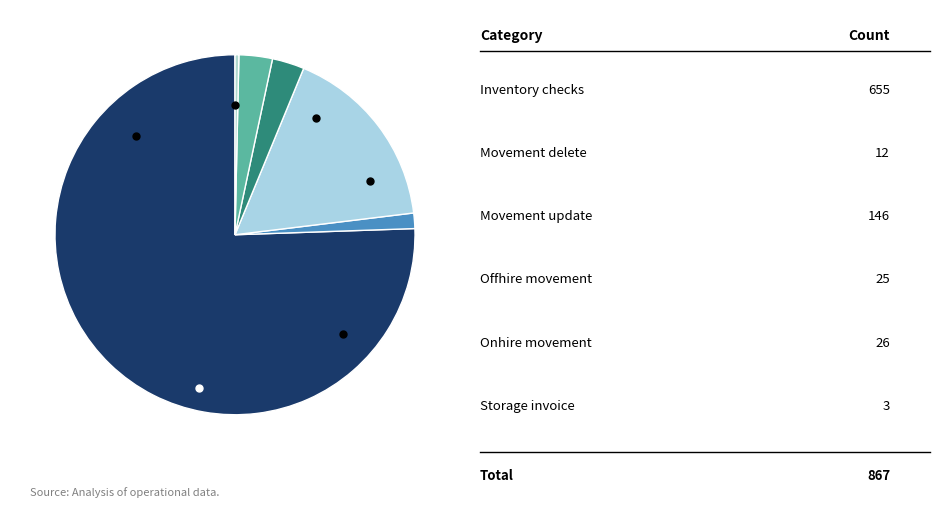

Which category has the biggest portion of the pie?

Inventory checks